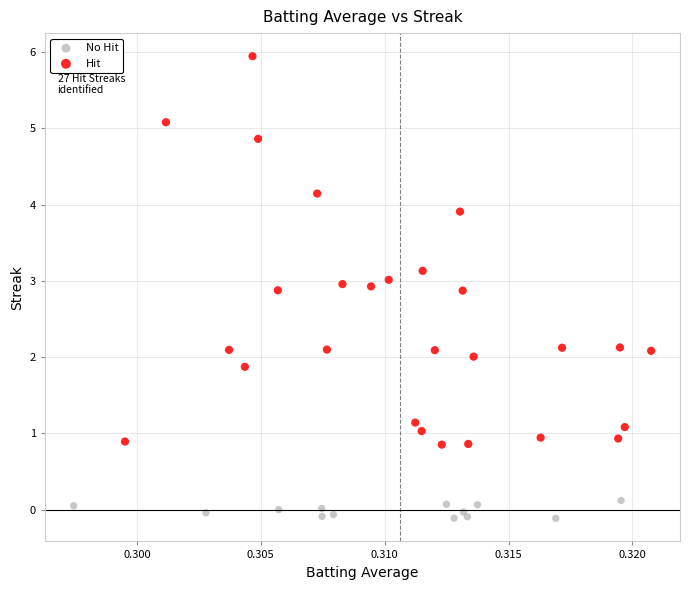

Which series reaches the minimum Y coordinate?

No Hit